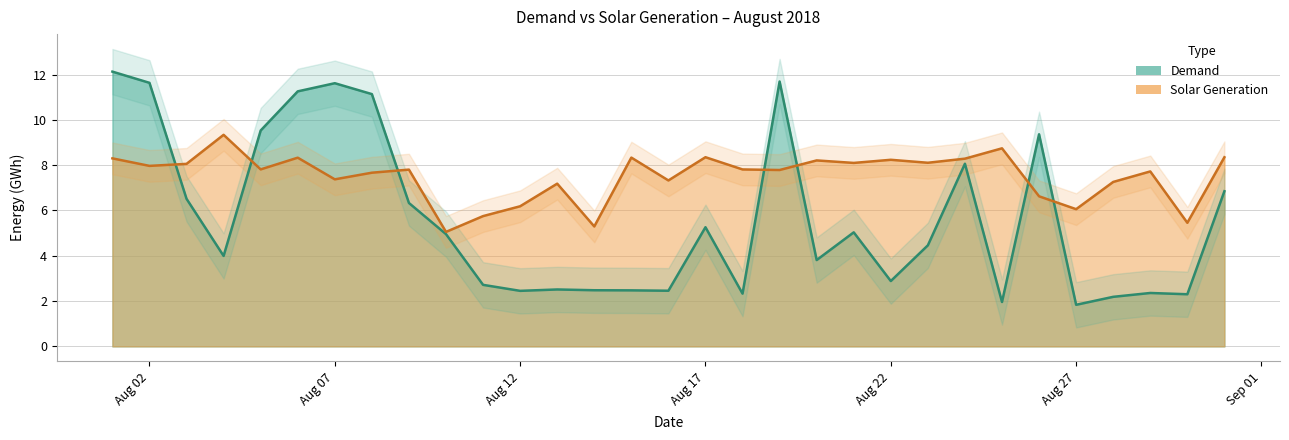

What is the smallest value displayed?

1.8